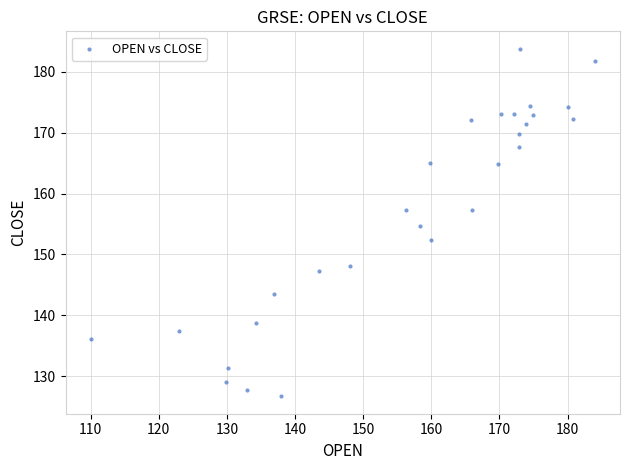

What is the range of Y values (max minus min)?

57.1